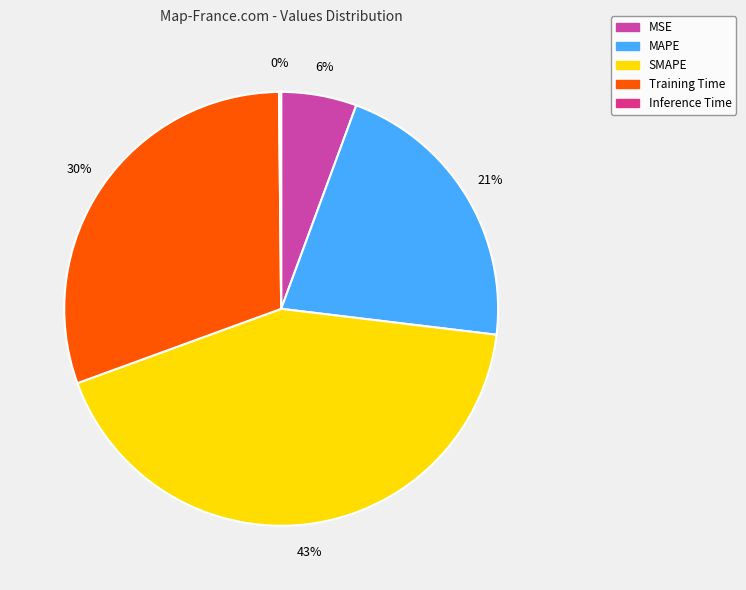

Is SMAPE the majority of the pie?

No